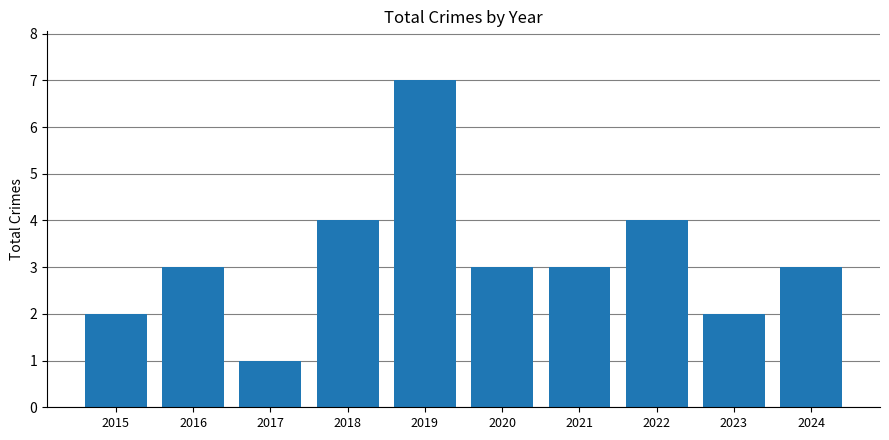

What is the maximum value shown in the chart?

7